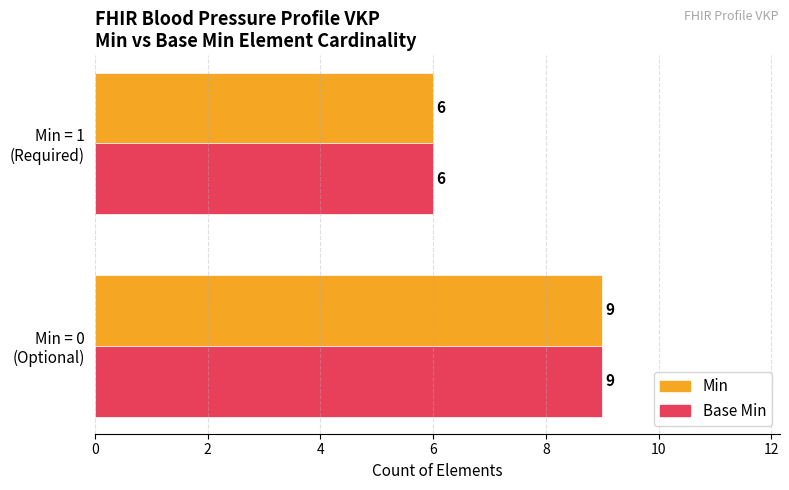

What is the highest value of the Min series?

9